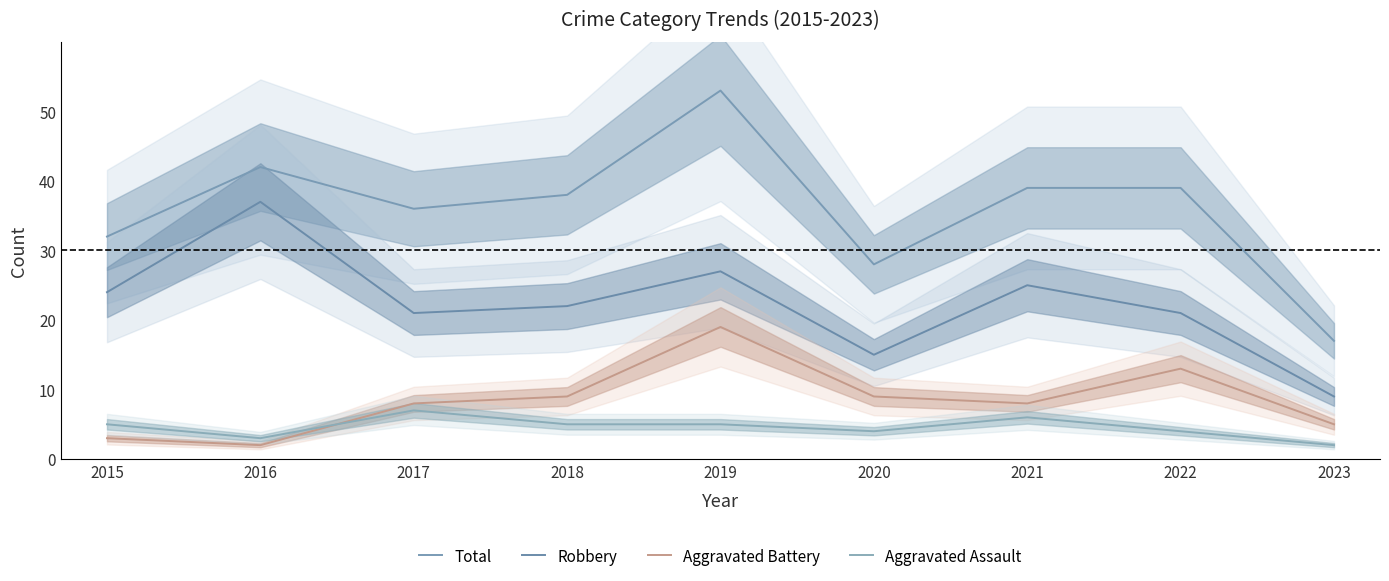

Does the chart have visible grid lines?

No